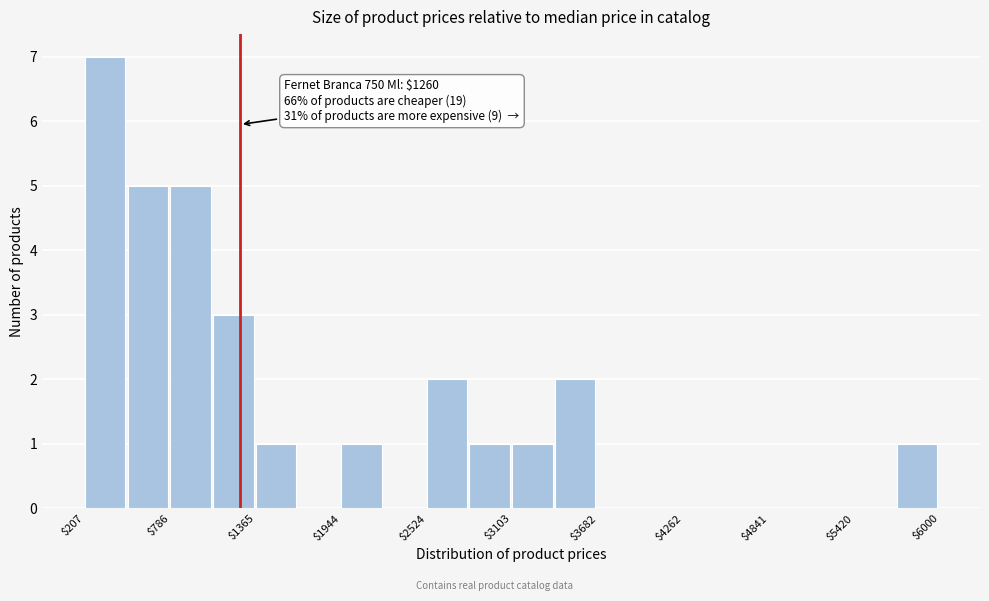

Read against the x-axis, roughly where is the centre of the tallest bar?

300